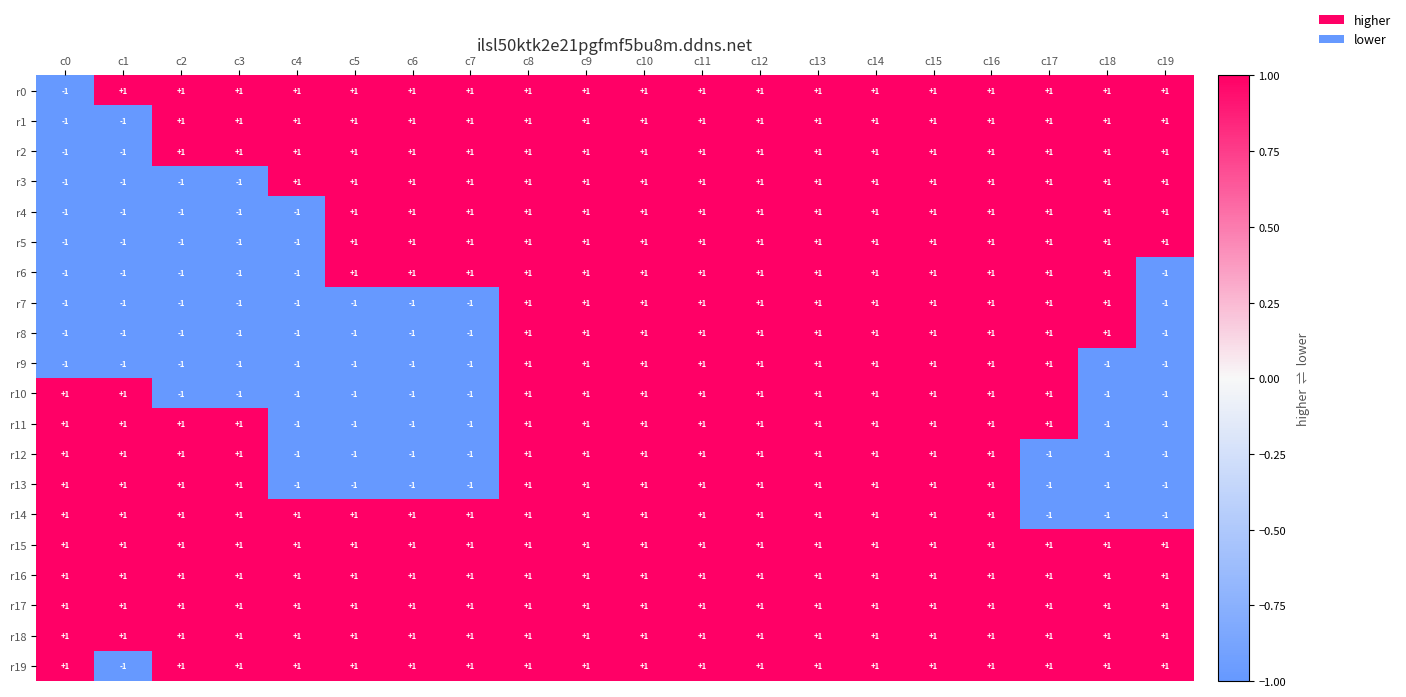

What is the total value across all series at c14?

20